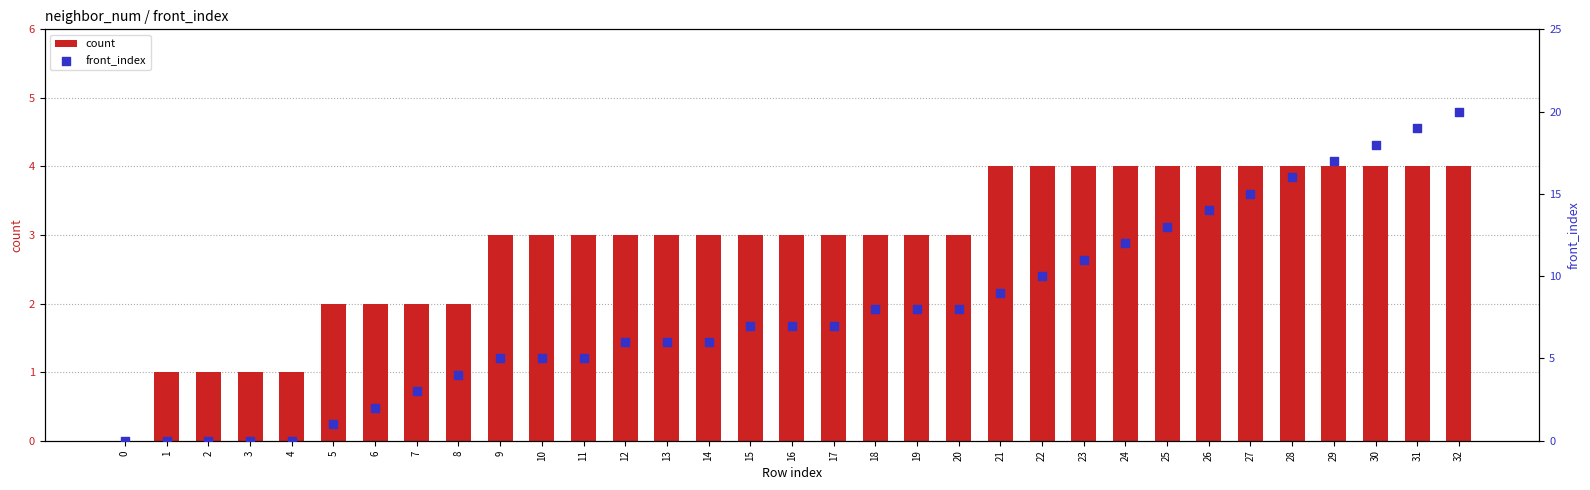

What are all the series names shown in the legend?

count, front_index